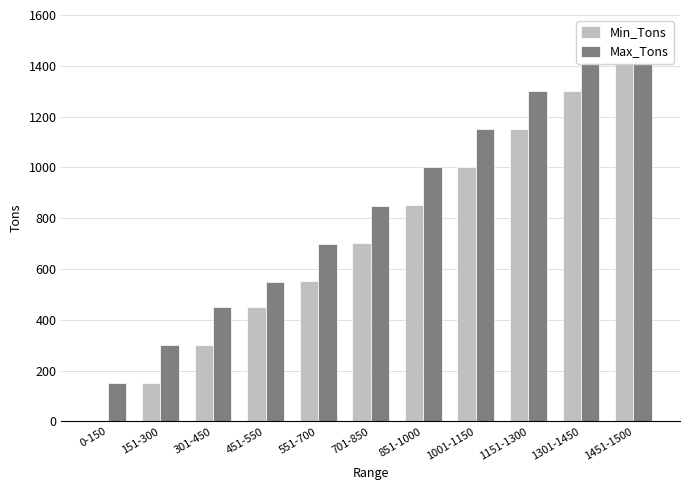

What is the difference between the maximum and minimum values in the Min_Tons series?

1451